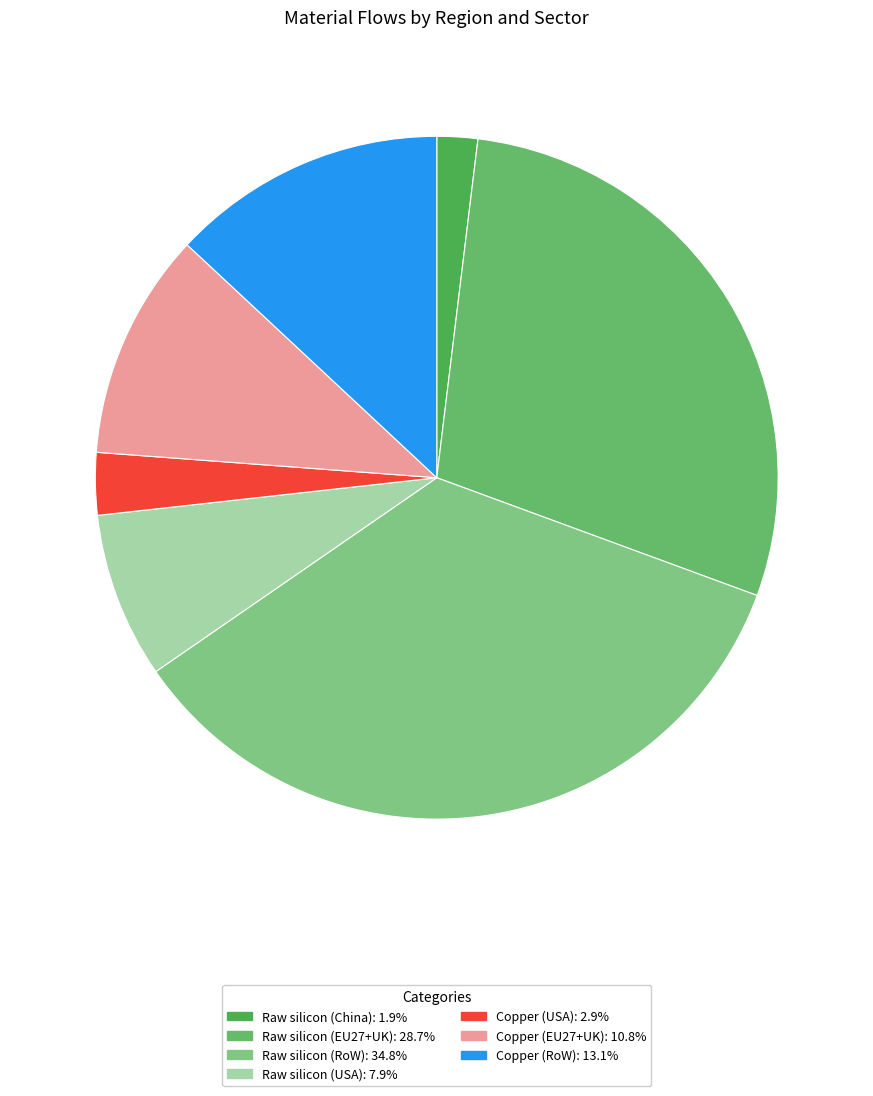

How many segments does this pie chart have?

7